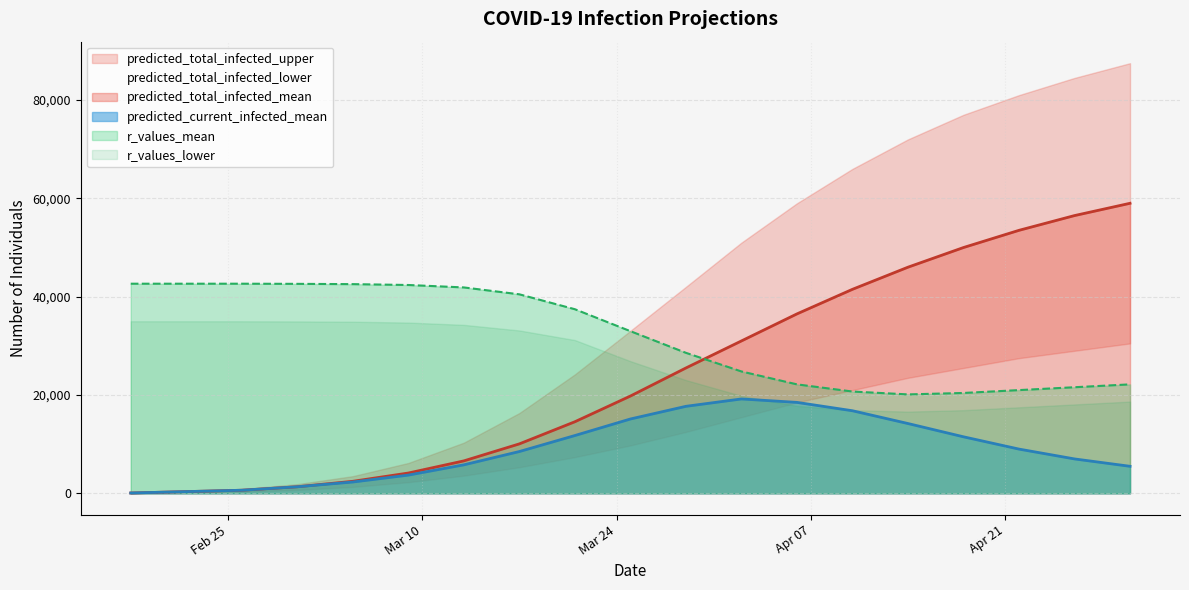

Reading left to right, transcribe all the data shown in this chart.

predicted_current_infected_mean: 70.0	351.0	631.0	1339.0	2305.0	3709.0	5799.0	8504.0	11758.0	15123.0	17700.0	19200.0	18500.0	16800.0	14200.0	11500.0	9000.0	7000.0	5500.0
predicted_total_infected_mean: 70.0	351.0	631.0	1339.0	2446.0	4130.0	6601.0	10061.0	14562.0	19791.0	25500.0	31000.0	36500.0	41500.0	46000.0	50000.0	53500.0	56500.0	59000.0
r_values_mean: 42641.7	42641.7	42641.7	42612.5	42554.2	42379.2	41883.3	40483.3	37450.0	32987.5	28583.3	24791.7	22166.7	20708.3	20125.0	20416.7	21000.0	21583.3	22166.7